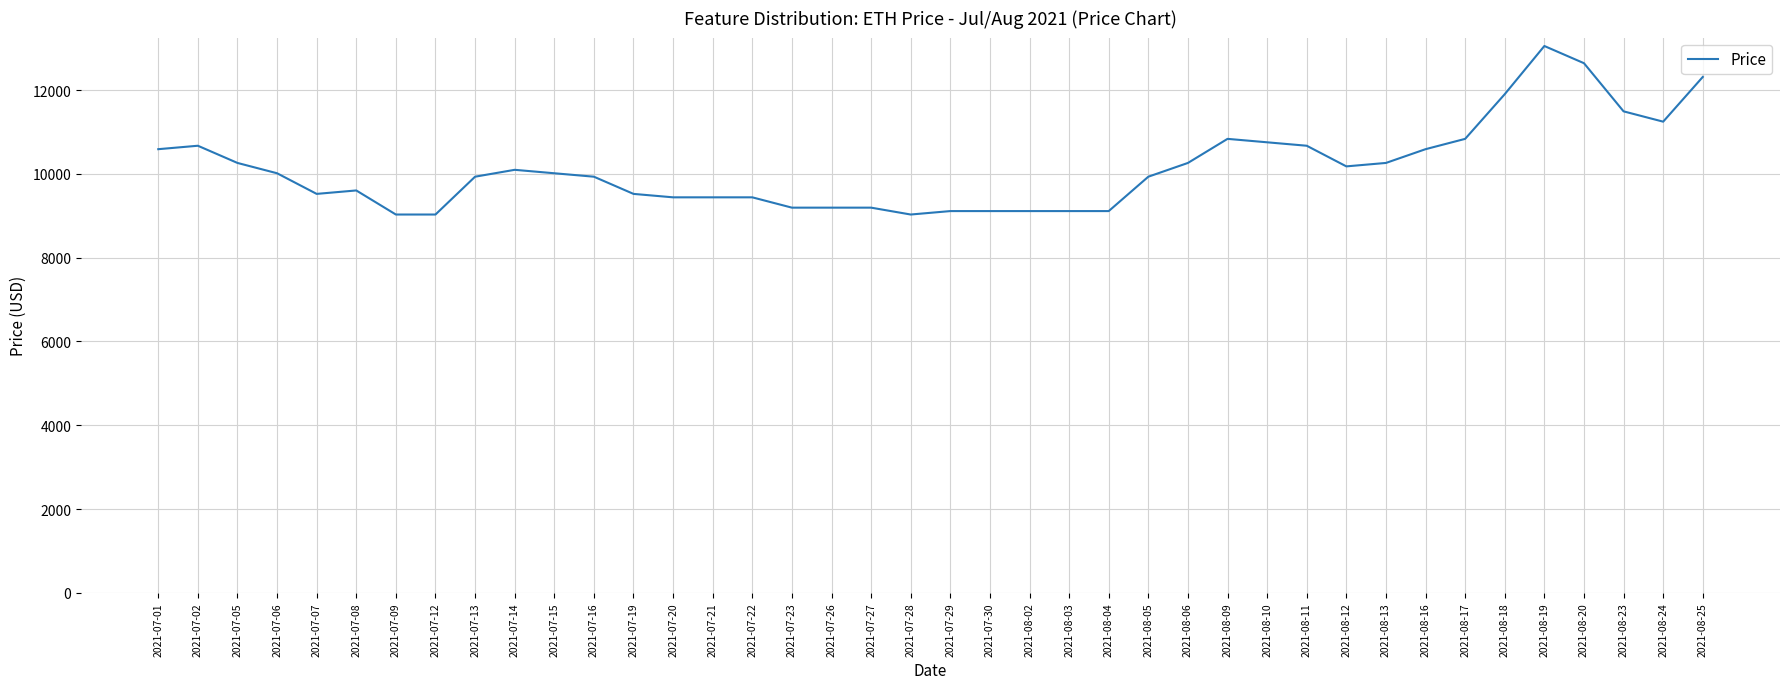

Reading right to left, list all the values displayed in this chart.

12314.9	11247.6	11493.9	12643.3	13053.8	11904.4	10837.1	10590.8	10262.4	10180.3	10672.9	10755.0	10837.1	10262.4	9934.0	9113.1	9113.1	9113.1	9113.1	9113.1	9031.0	9195.1	9195.1	9195.1	9441.4	9441.4	9441.4	9523.5	9934.0	10016.1	10098.2	9934.0	9031.0	9031.0	9605.6	9523.5	10016.1	10262.4	10672.9	10590.8